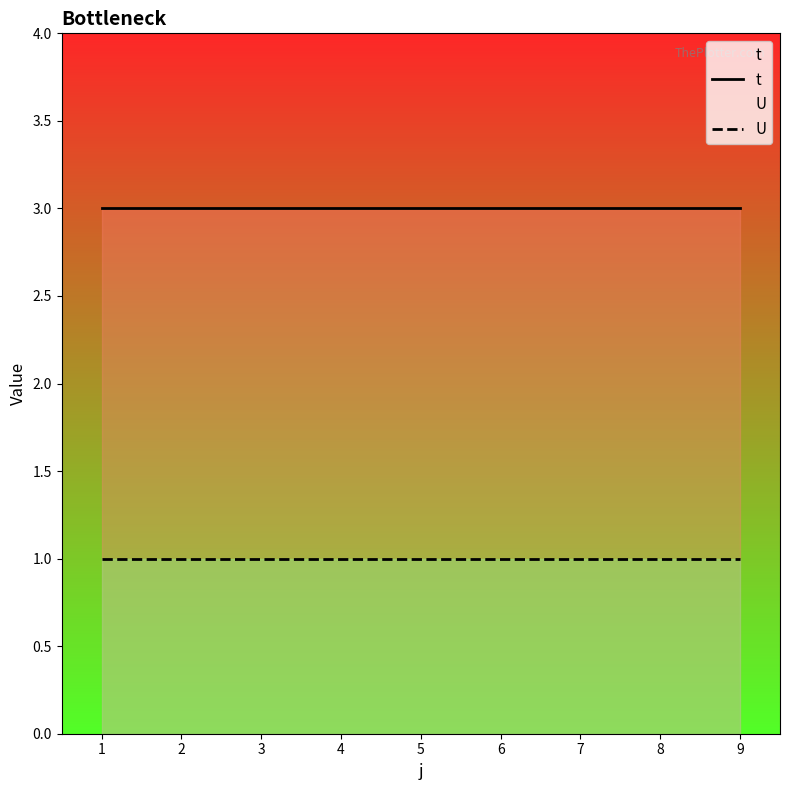

What is the average value of the U series?

1